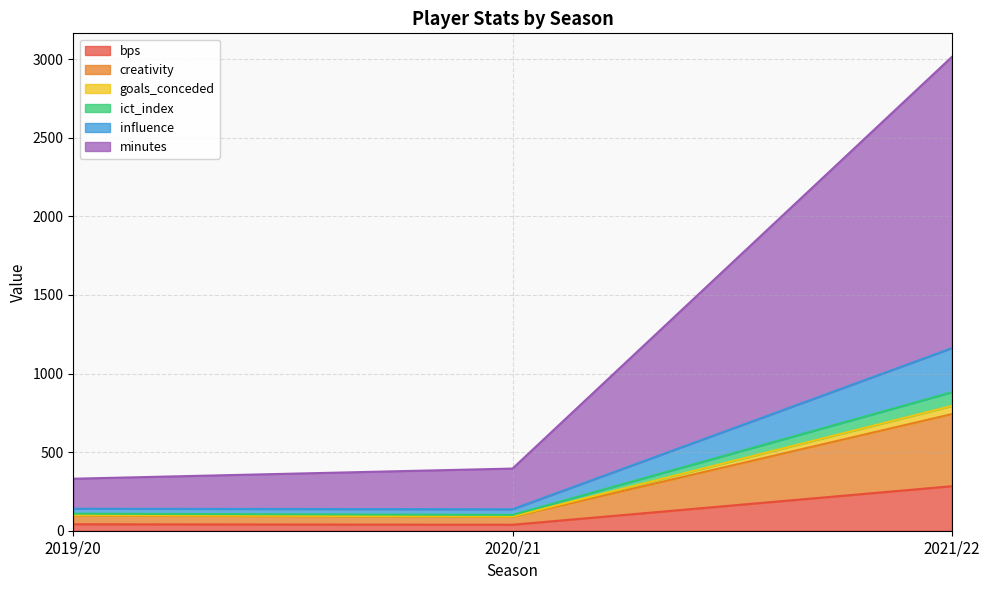

The influence series shows 4642.2 at 2021/22. True or false?

False